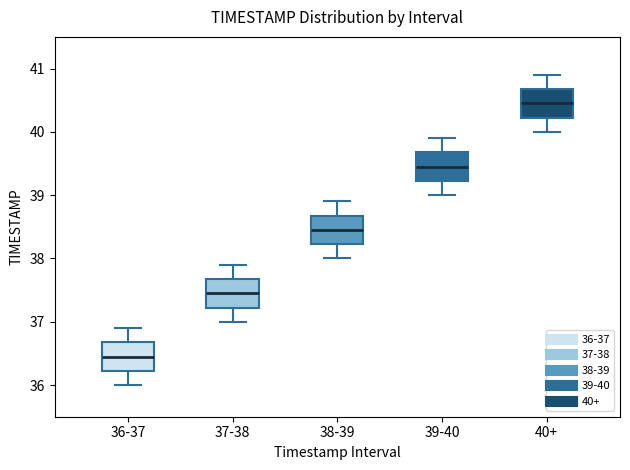

Where does the lower whisker of the box for 40+ end on the y-axis? The values are not printed on the chart, so give them approximately, as read against the axis.

40.0